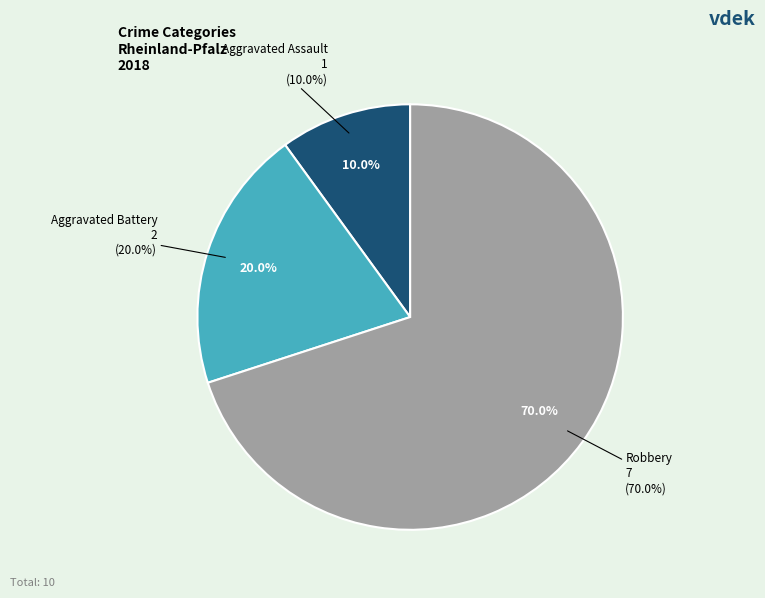

Combined, do Robbery and Aggravated Assault account for over 50%?

Yes